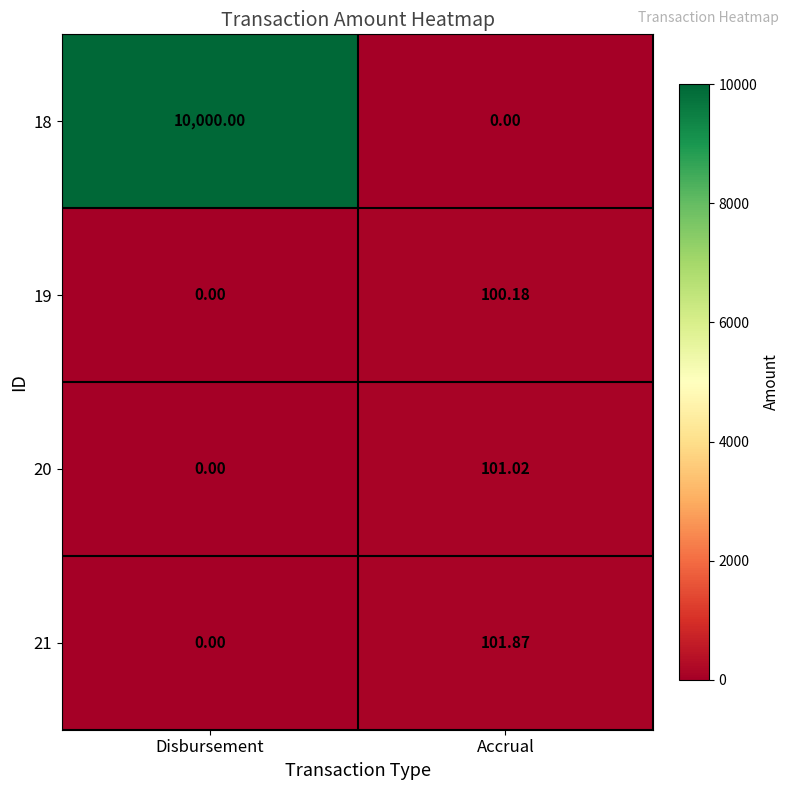

List the labels in order of 19 value, smallest first.

Disbursement, Accrual